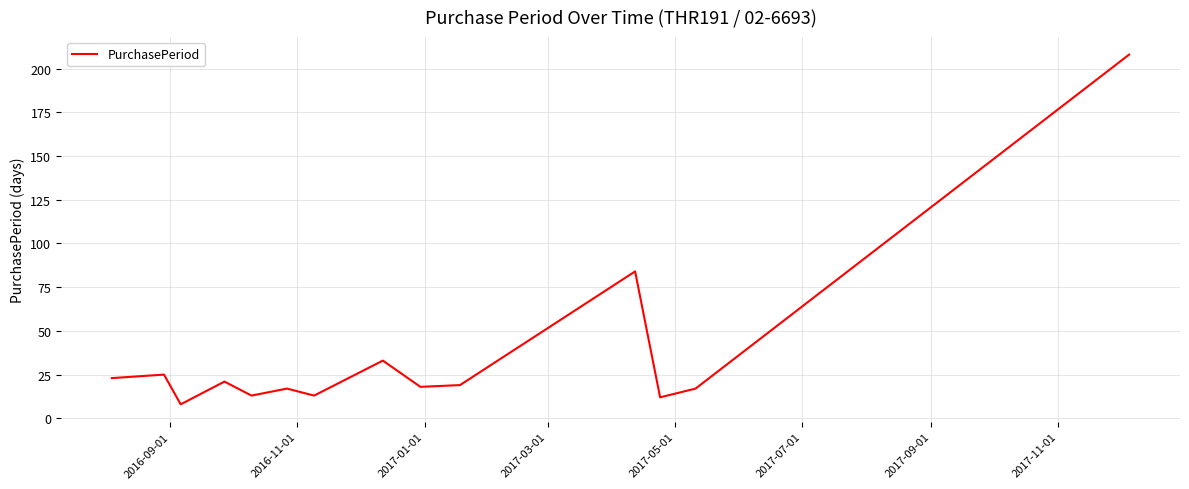

What is the difference between the maximum and minimum values?

200